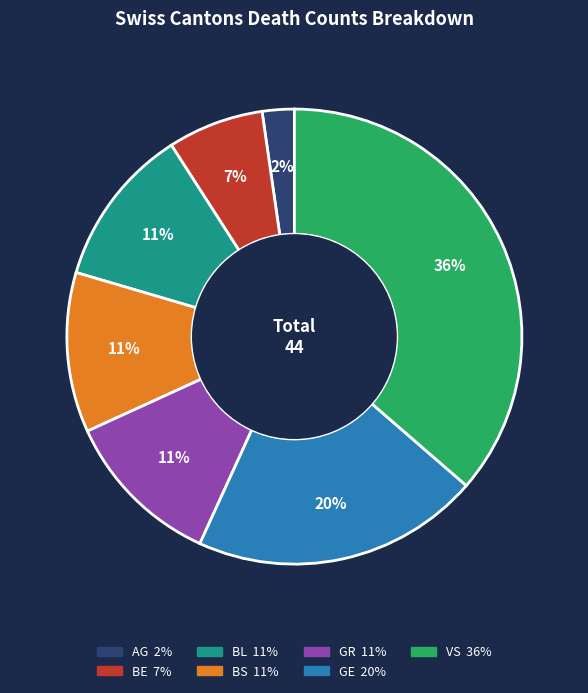

Which slice is the largest?

VS